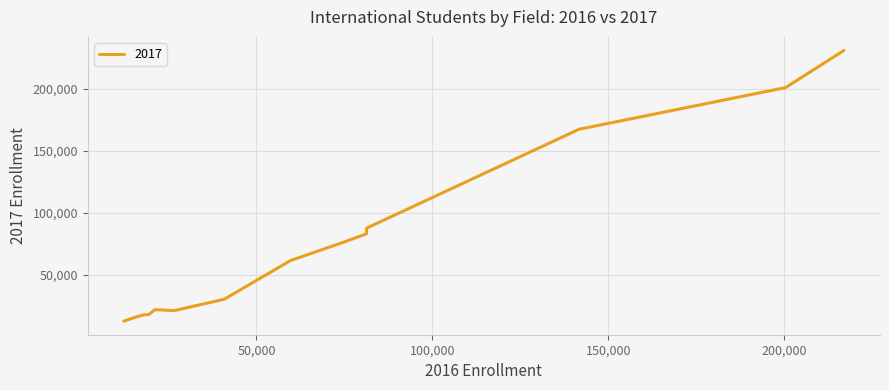

What is the greatest value displayed?

230711